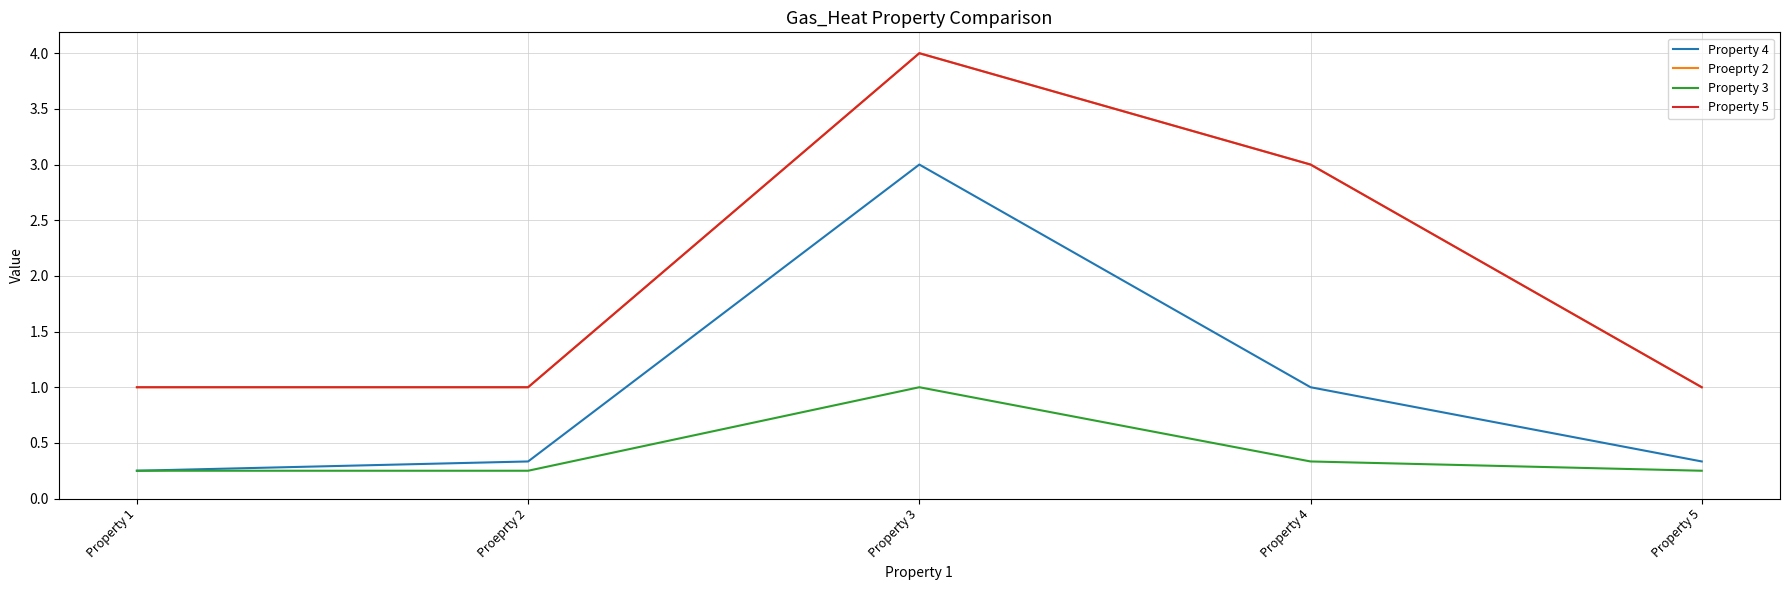

Reading left to right, extract all data points from this chart.

Property 4: 0.2	0.3	3.0	1.0	0.3
Proeprty 2: 1.0	1.0	4.0	3.0	1.0
Property 3: 0.2	0.2	1.0	0.3	0.2
Property 5: 1.0	1.0	4.0	3.0	1.0